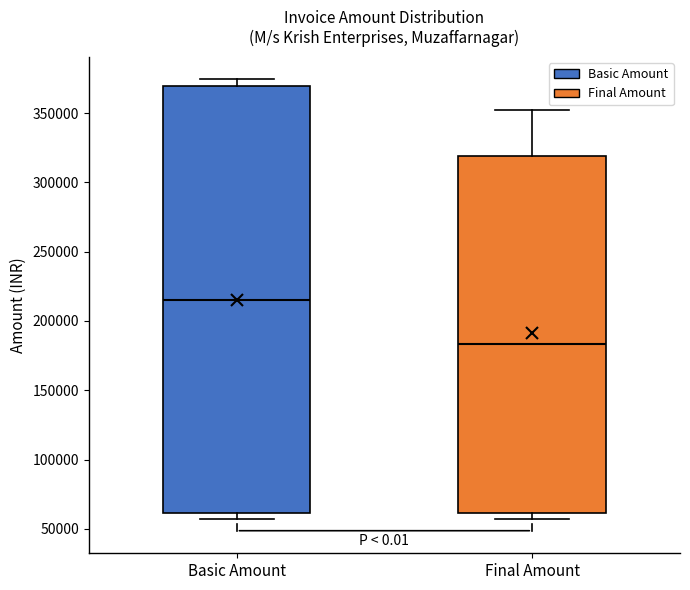

Comparing the boxes themselves (not the whiskers), which one is the tallest?

Basic Amount